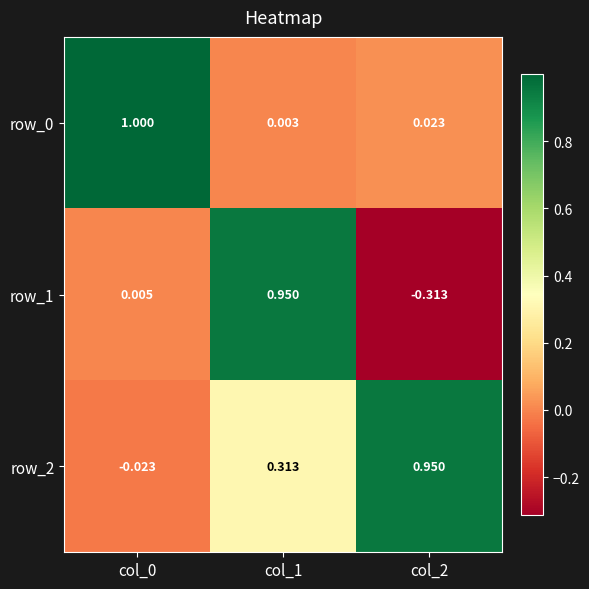

Is the value of row_2 at col_2 greater than the value of row_0 at col_1?

Yes